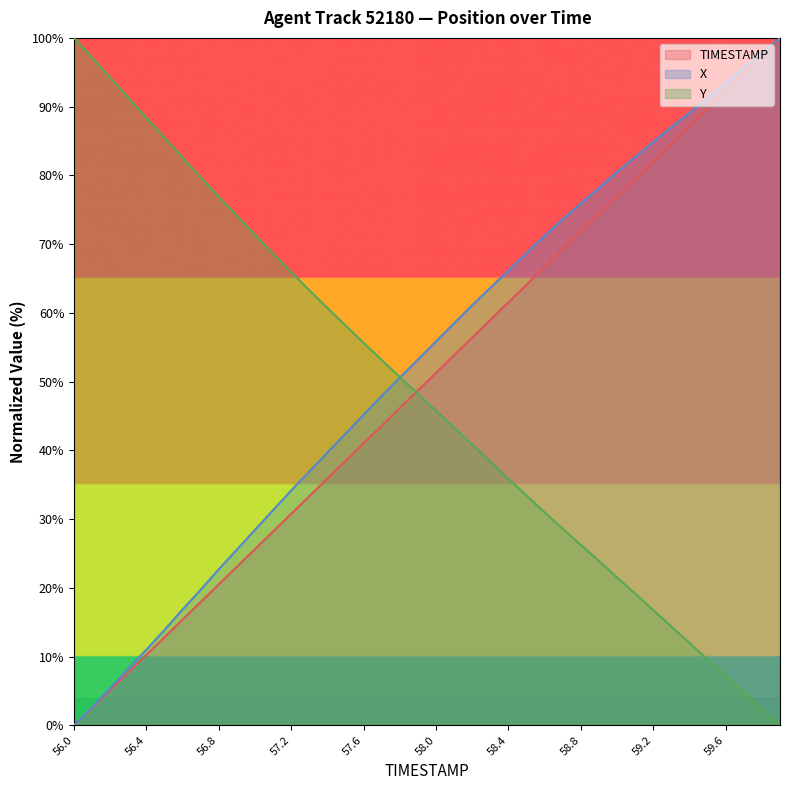

True or false: X and TIMESTAMP intersect in this chart.

False